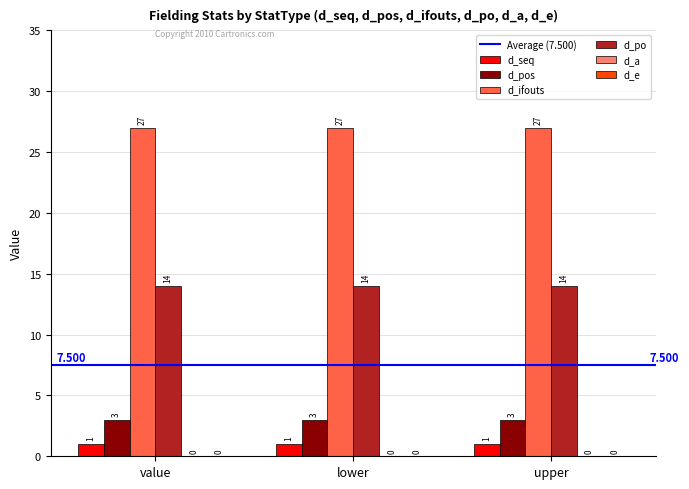

What is the label of the 3rd bar from the left?

upper